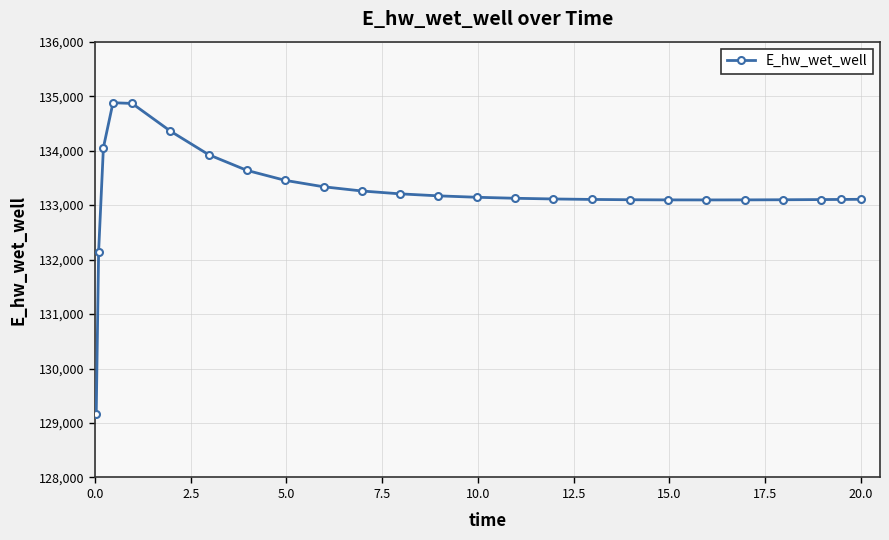

What is the value of the 1st point from the left?

129163.8